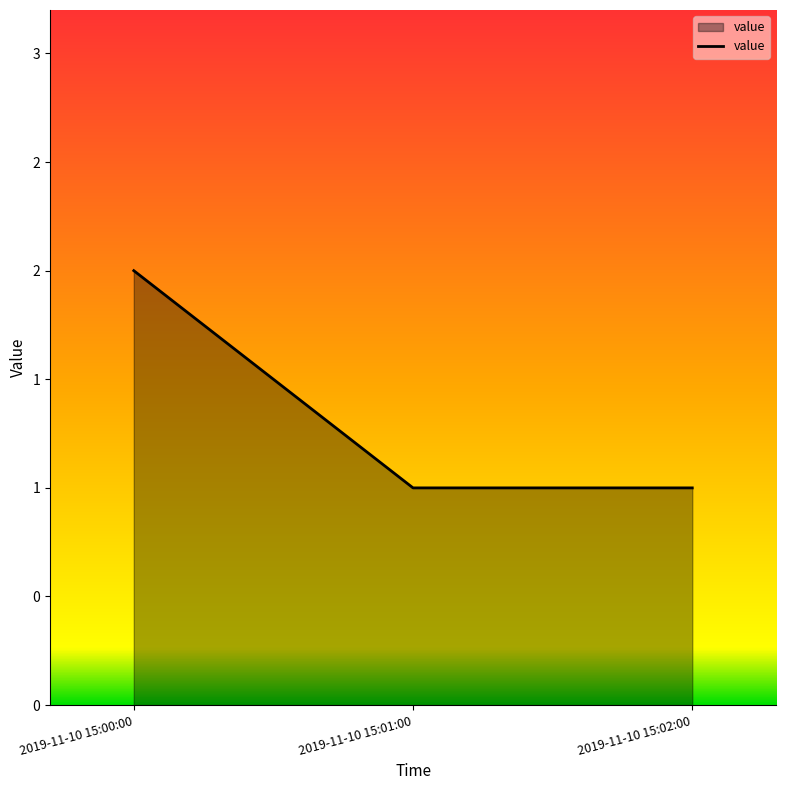

True or false: the data shows 2 at 2019-11-10 15:00:00.

True